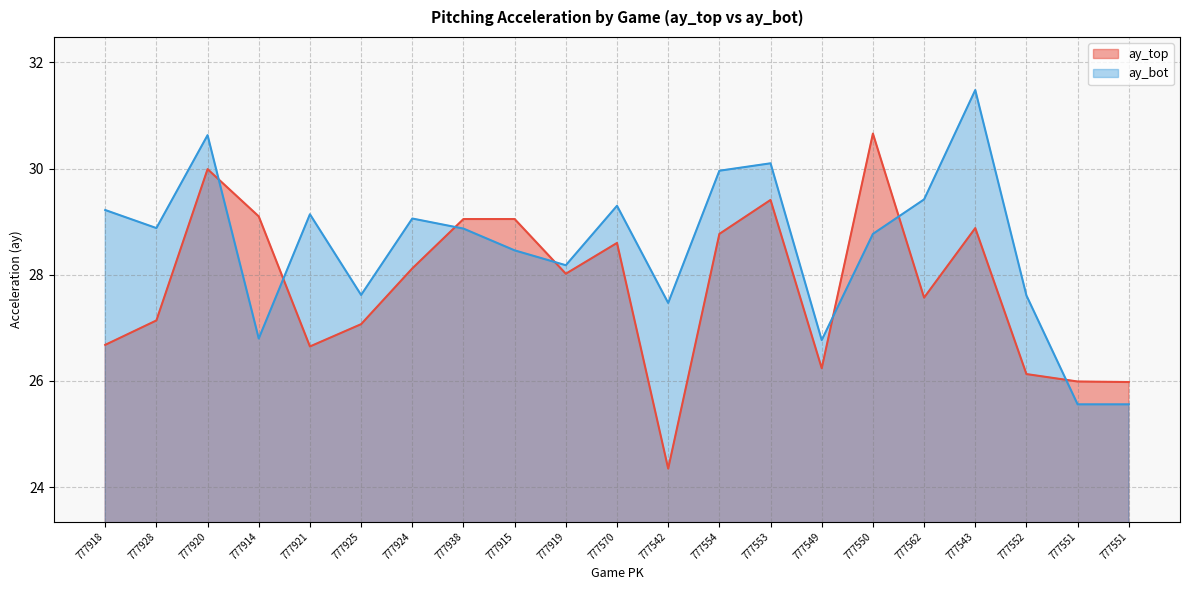

What is the value of the ay_bot point at the 21st from the left?

25.6